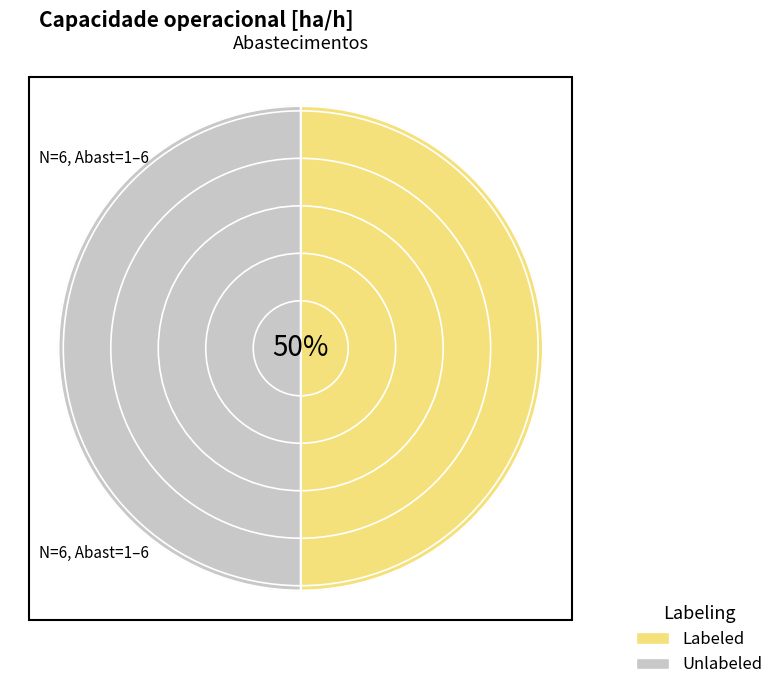

Does any single category account for the majority?

No